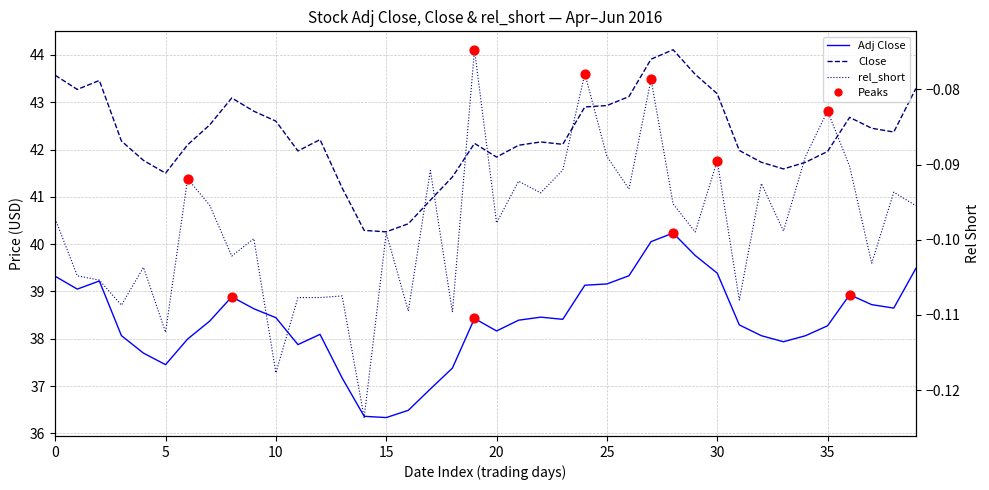

Which series has the largest total across all categories?

Close